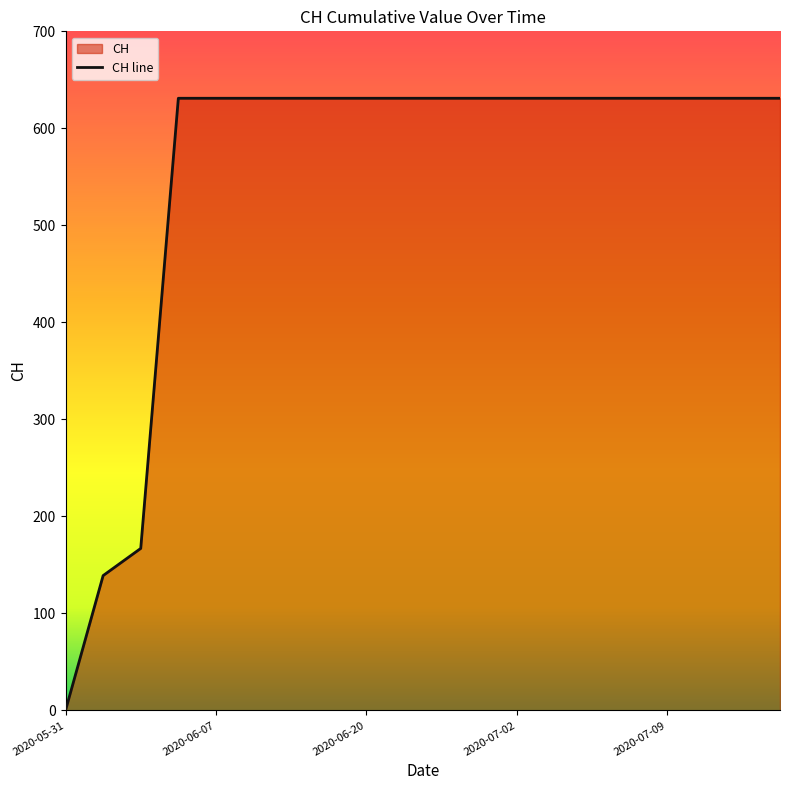

Which category has the lowest value across all series?

2020-05-31